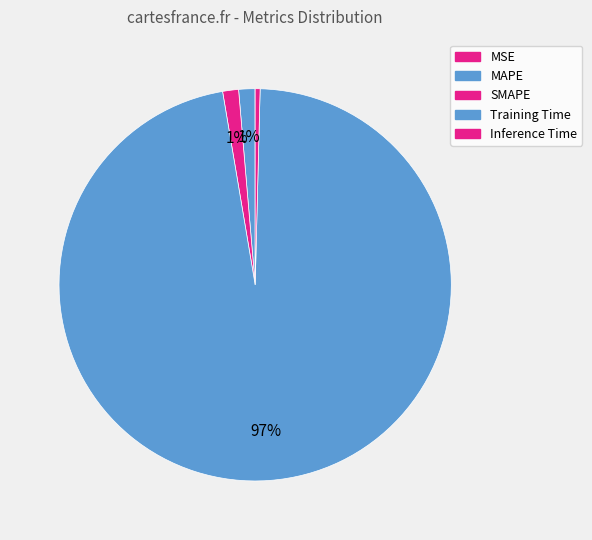

Count the number of slices in the pie.

5